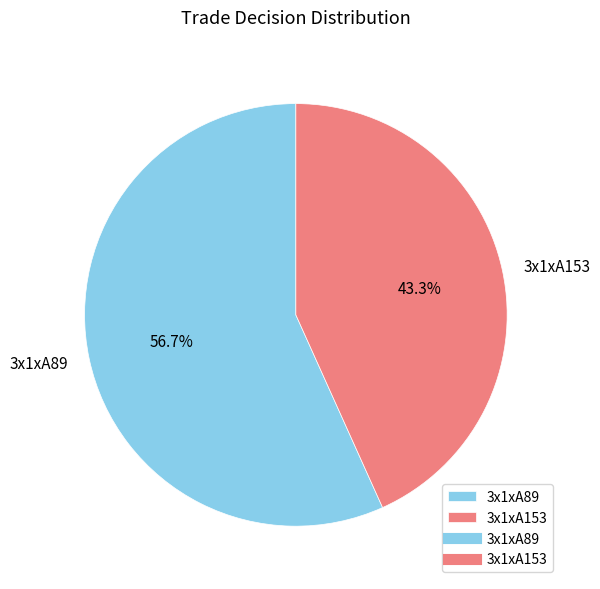

Does 3x1xA89 account for over 50% of the chart?

Yes